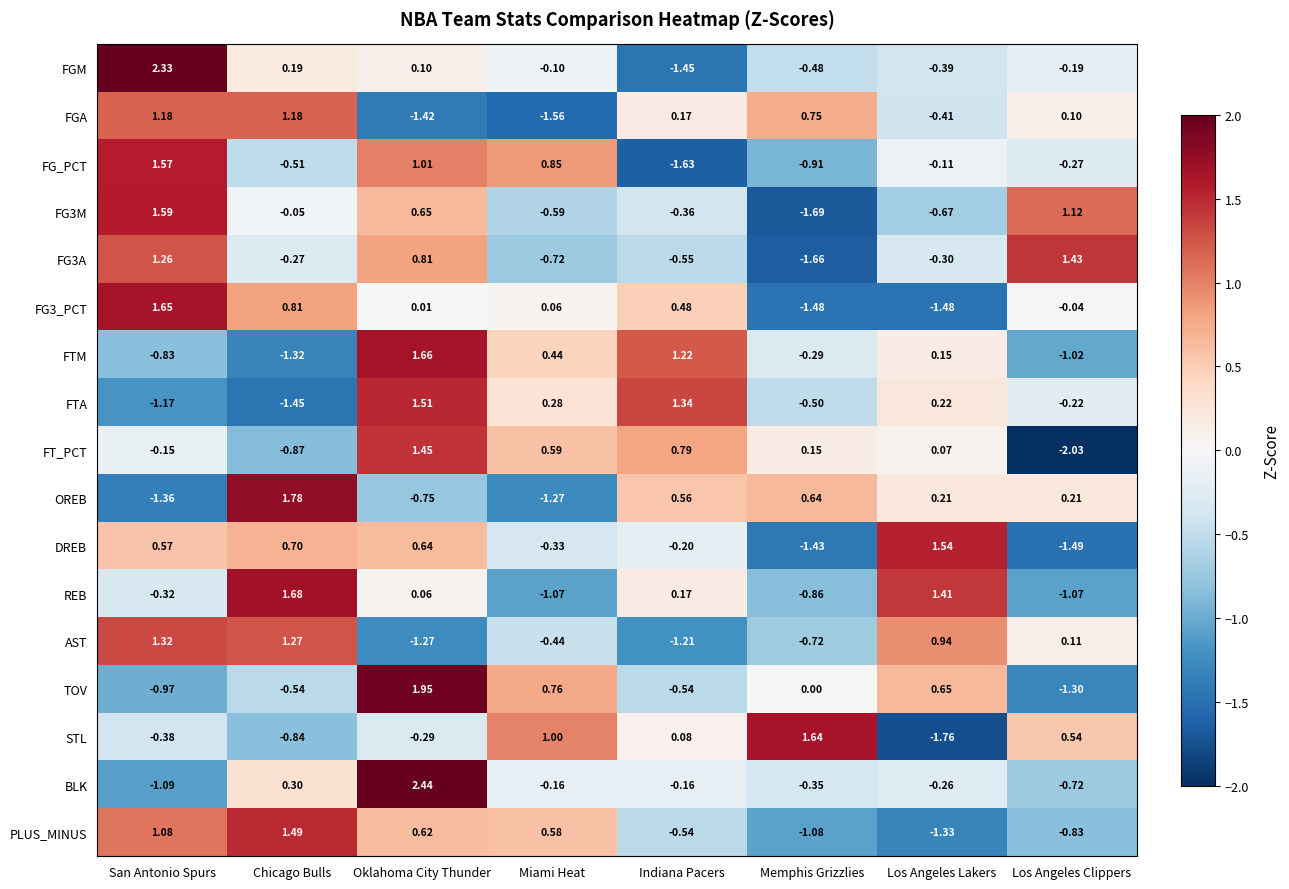

How many distinct data groups are displayed?

17